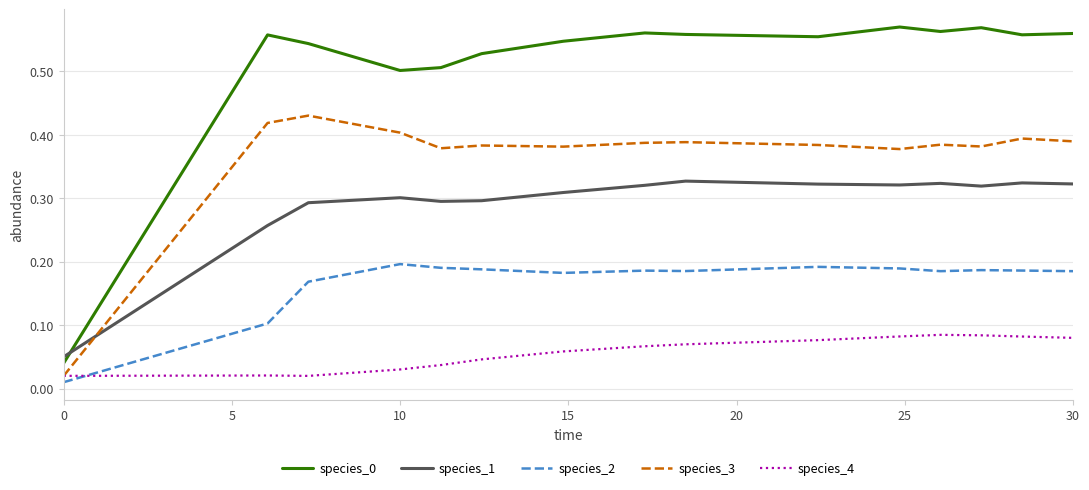

True or false: species_0 and species_4 intersect in this chart.

False